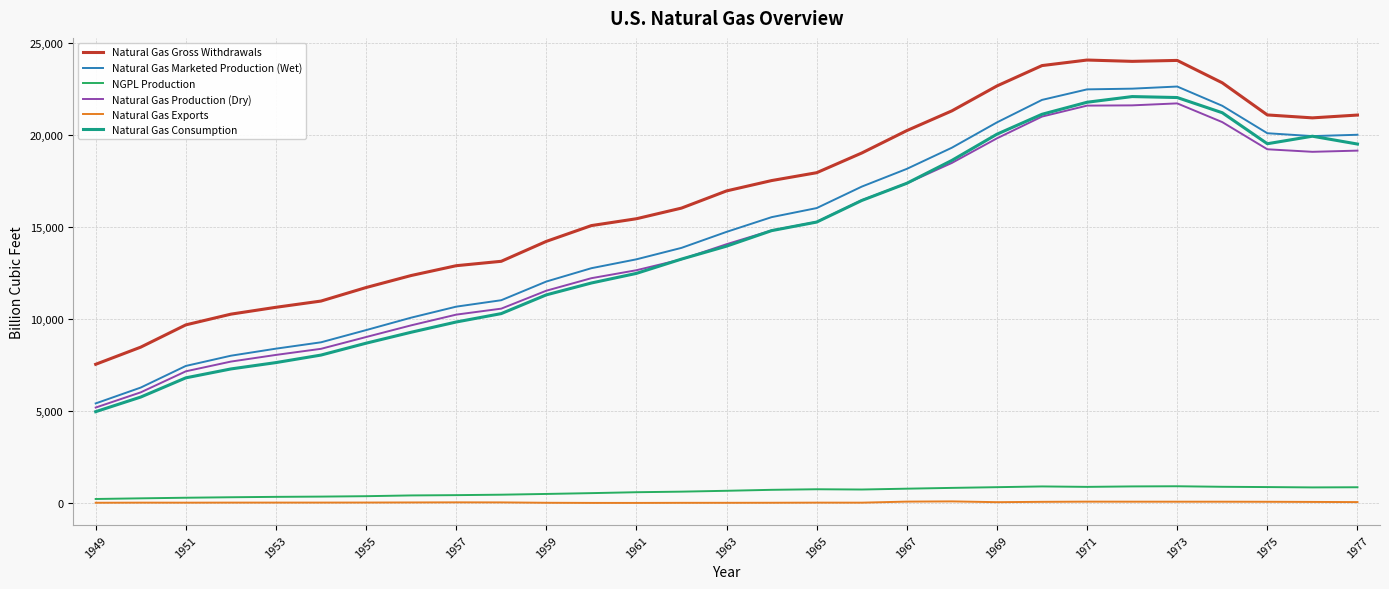

Which series has the largest total across all categories?

Natural Gas Gross Withdrawals